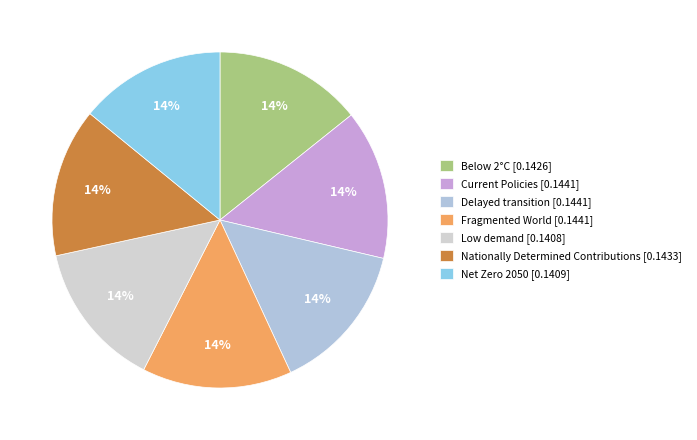

To the nearest percent, what percentage of the pie is Nationally Determined Contributions?

14%